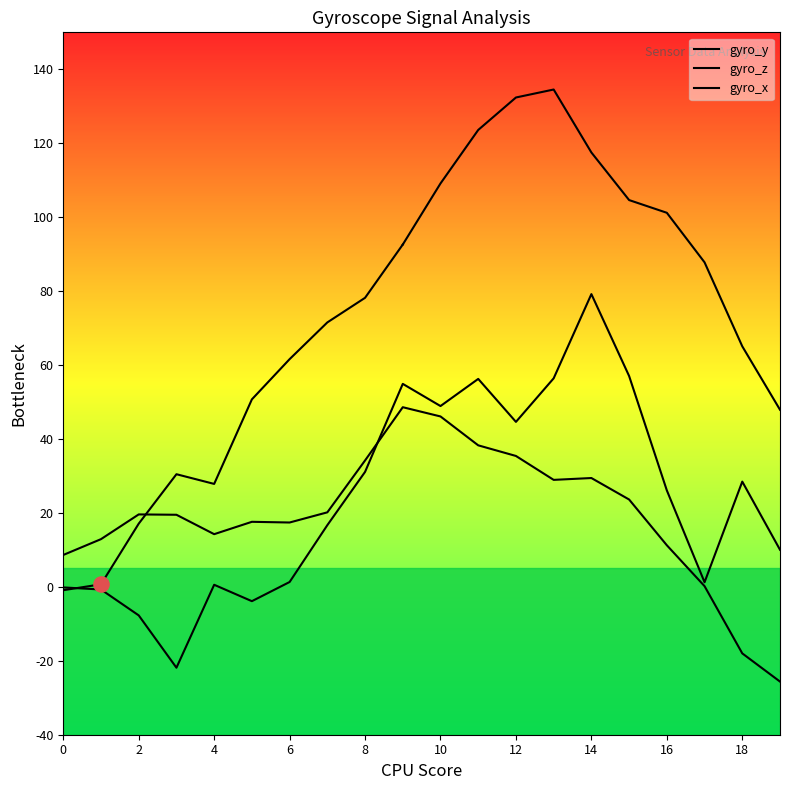

At which category is the sum across all series the highest?

14